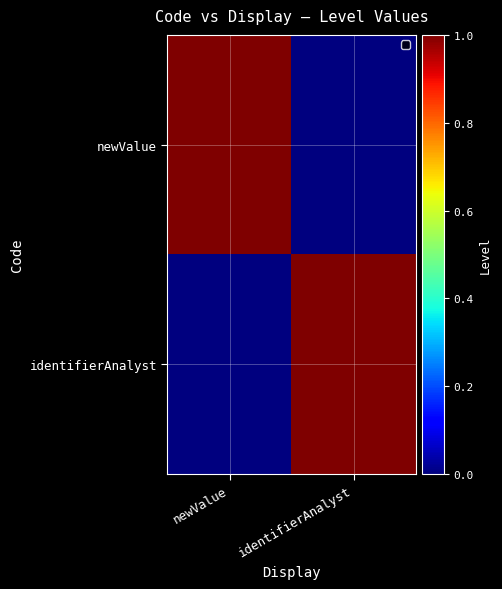

At identifierAnalyst, list the series in order from smallest to largest.

newValue, identifierAnalyst